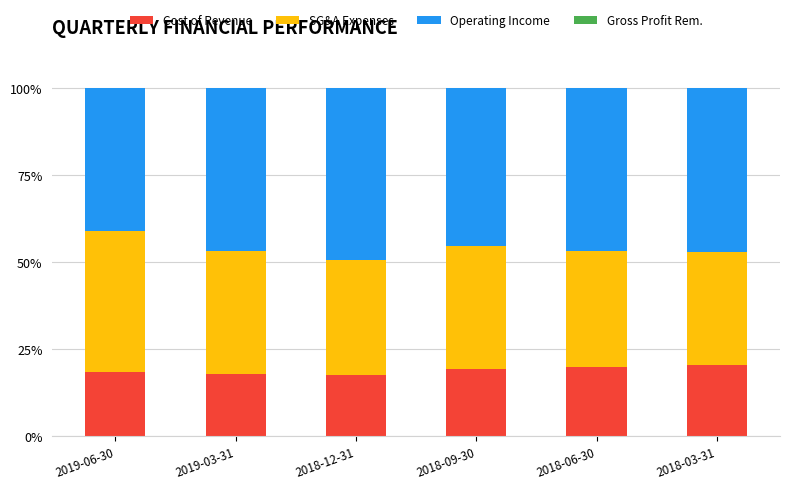

What is the total value across all series at 2019-03-31?

100.0